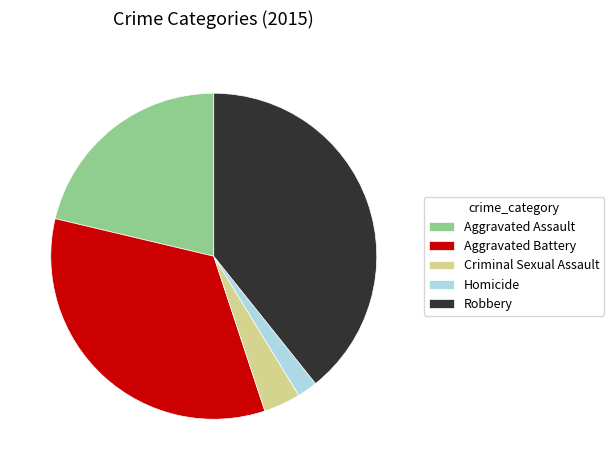

Between Robbery and Aggravated Battery, which is larger?

Robbery